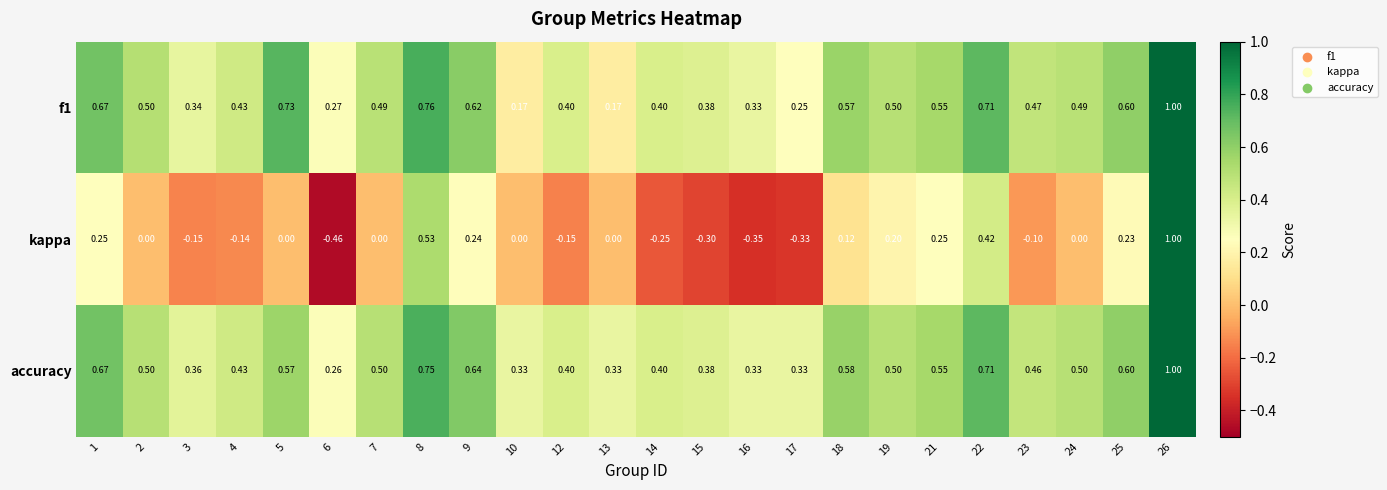

At which category is the sum across all series the highest?

26